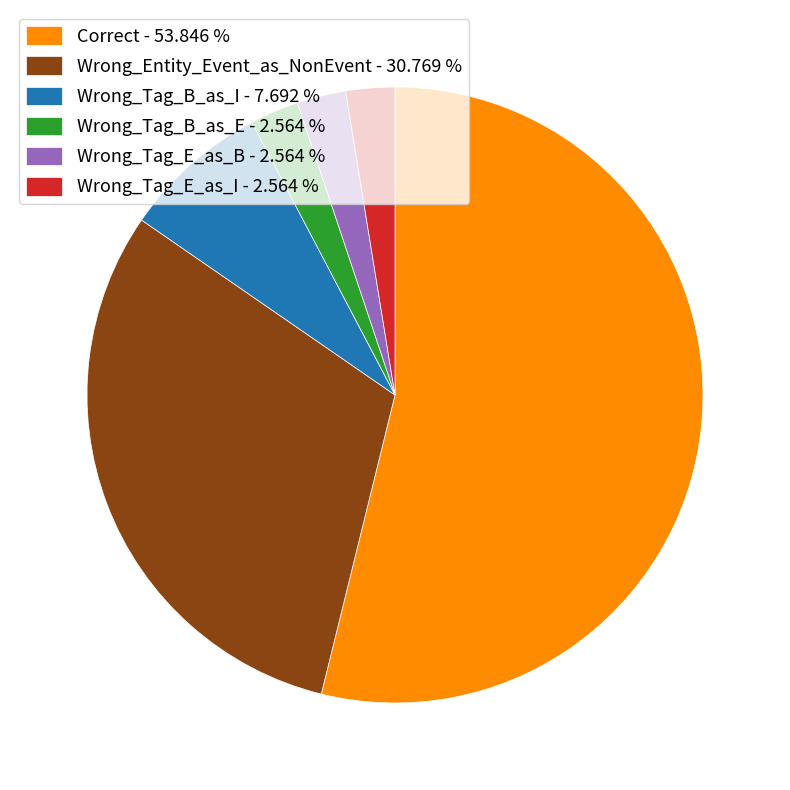

How many segments does this pie chart have?

6